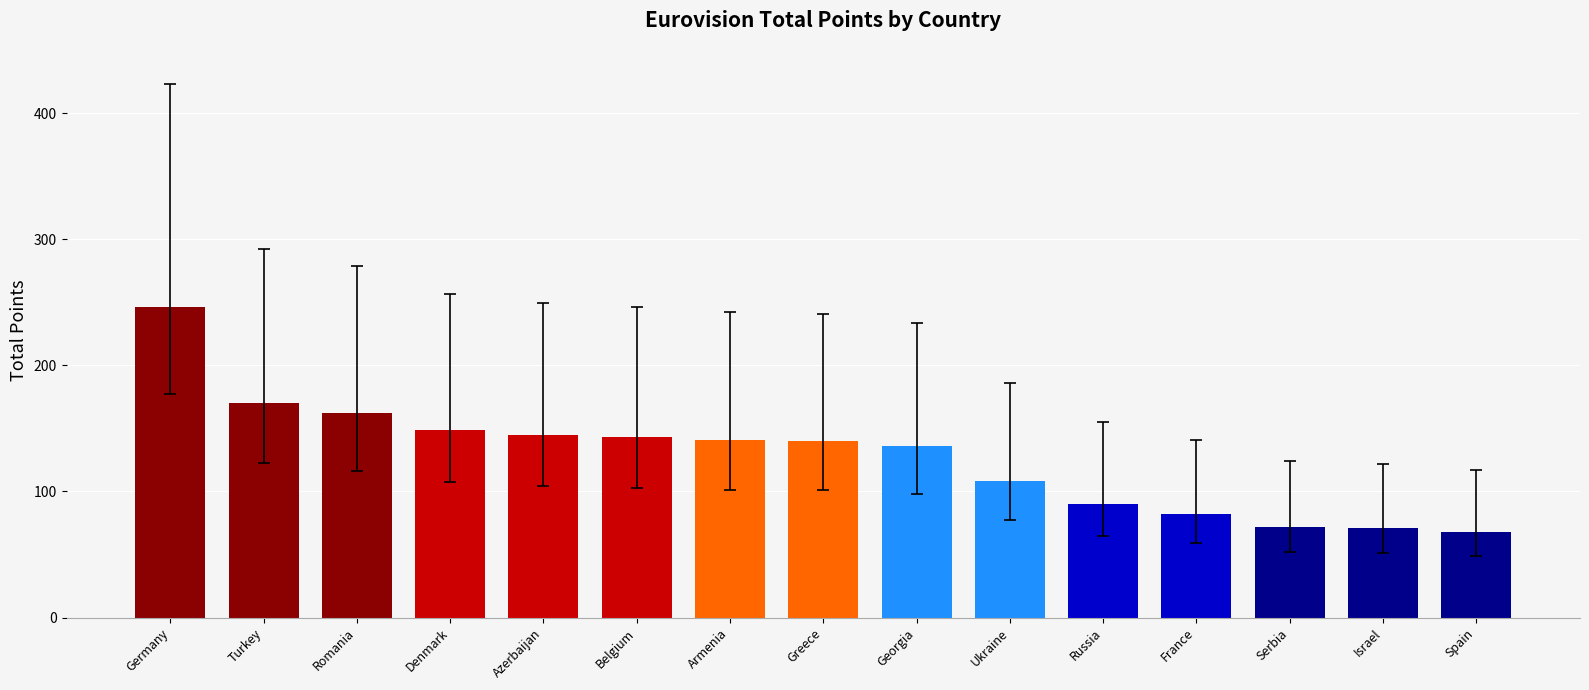

At which category does the chart reach its peak across all series?

Germany